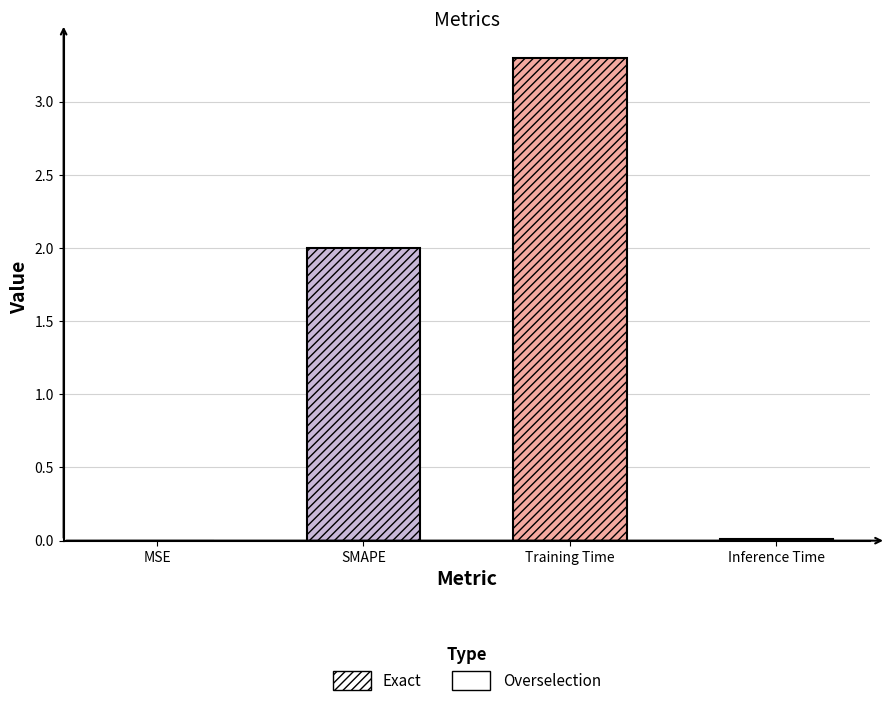

What is the value of the 3rd bar from the left?

3.3